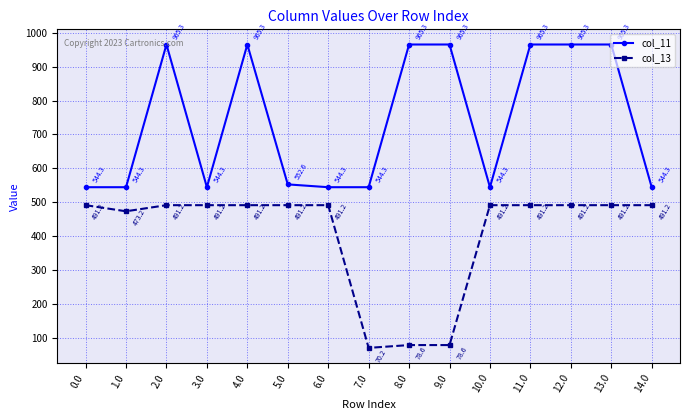

What is the smallest value displayed?

70.2